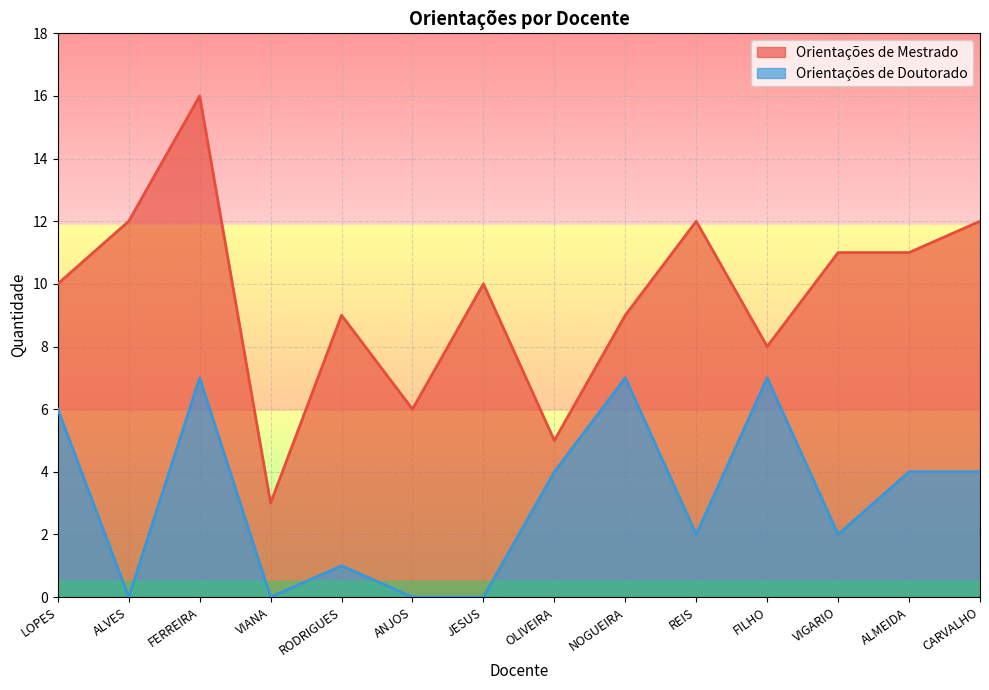

What are all the series names shown in the legend?

Orientações de Mestrado, Orientações de Doutorado